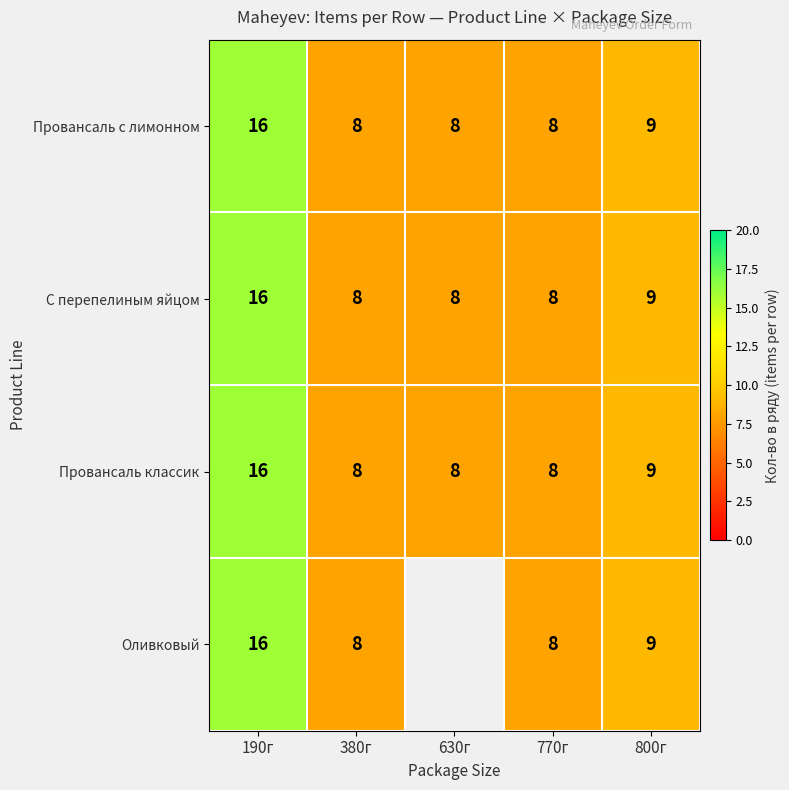

At which label does С перепелиным яйцом reach its peak?

190г